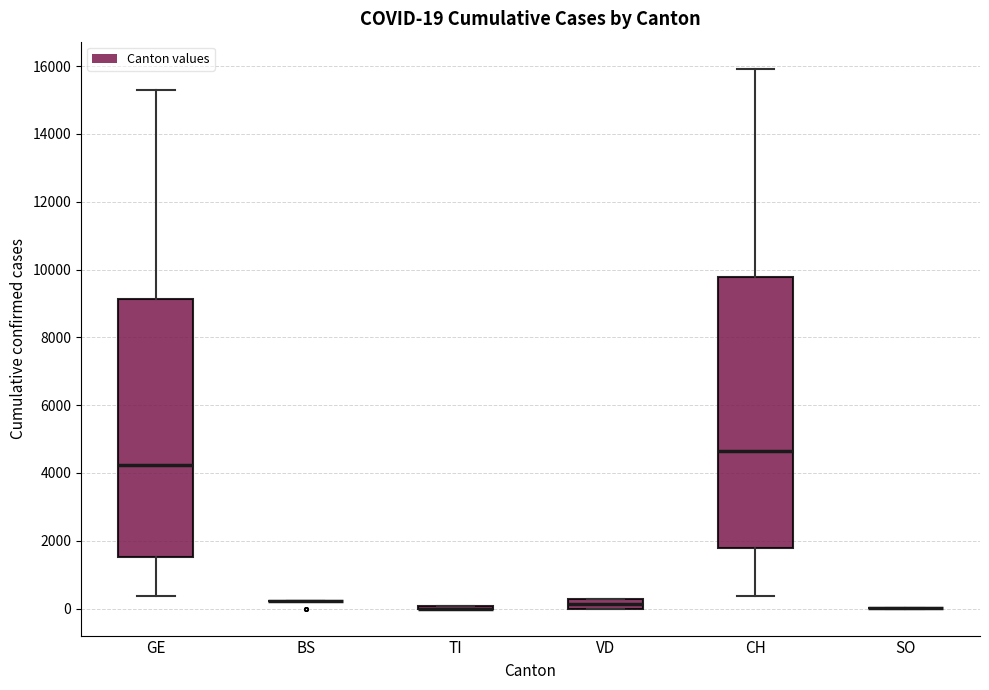

Which box is the tallest, from its lower edge to its upper edge?

CH